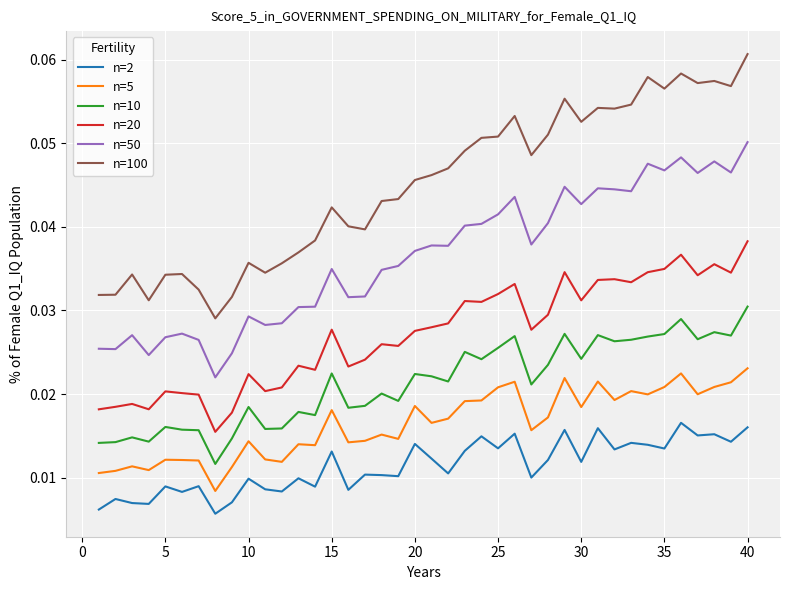

True or false: n=10 and n=2 intersect in this chart.

False